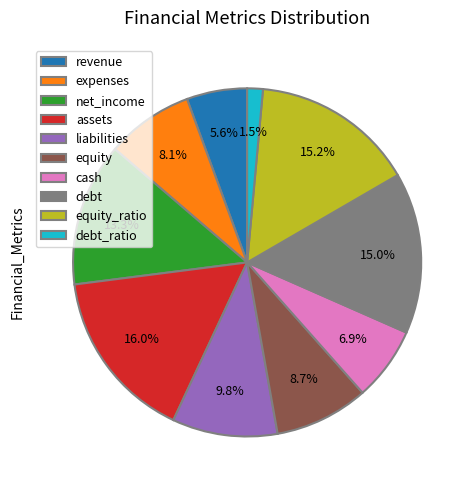

How many slices are in this pie chart?

10